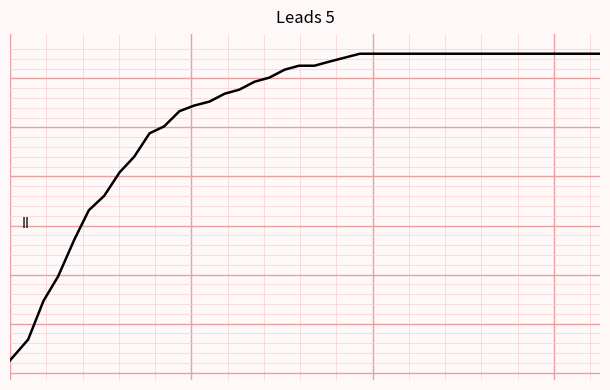

Does the chart display data point markers on the line(s)?

No